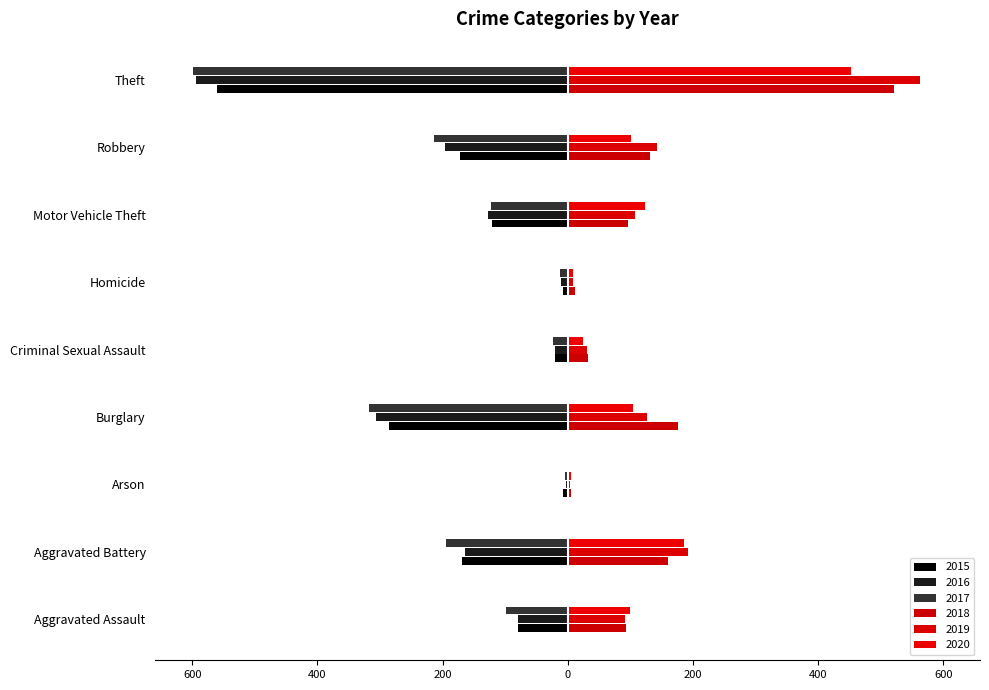

The value of 2019 at Robbery is 40. True or false?

False